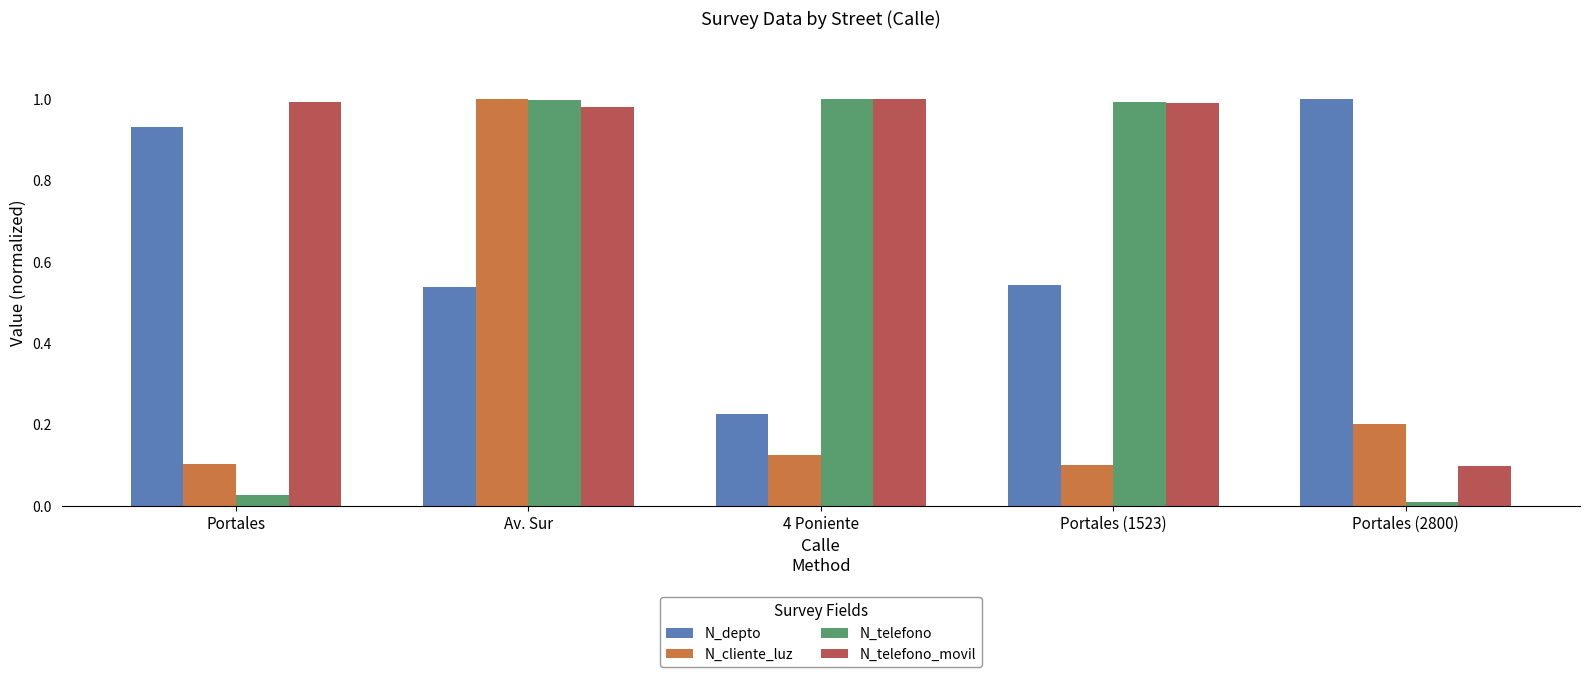

What is the sum of all N_telefono_movil values?

4.1